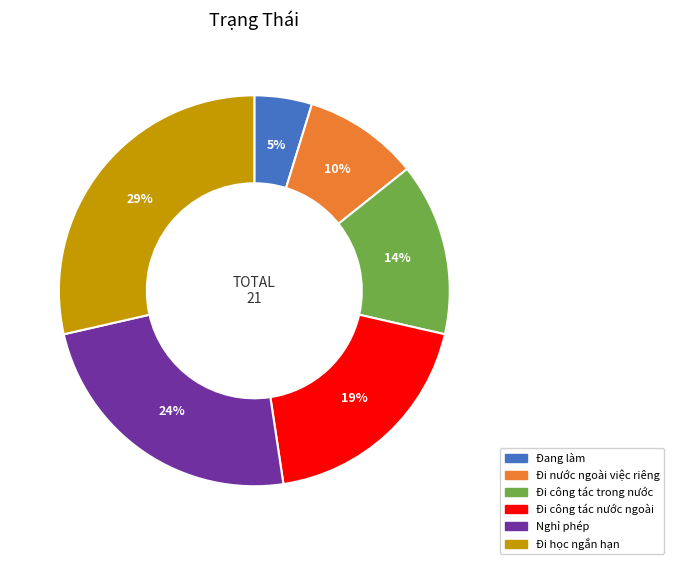

How many slices are in this pie chart?

6